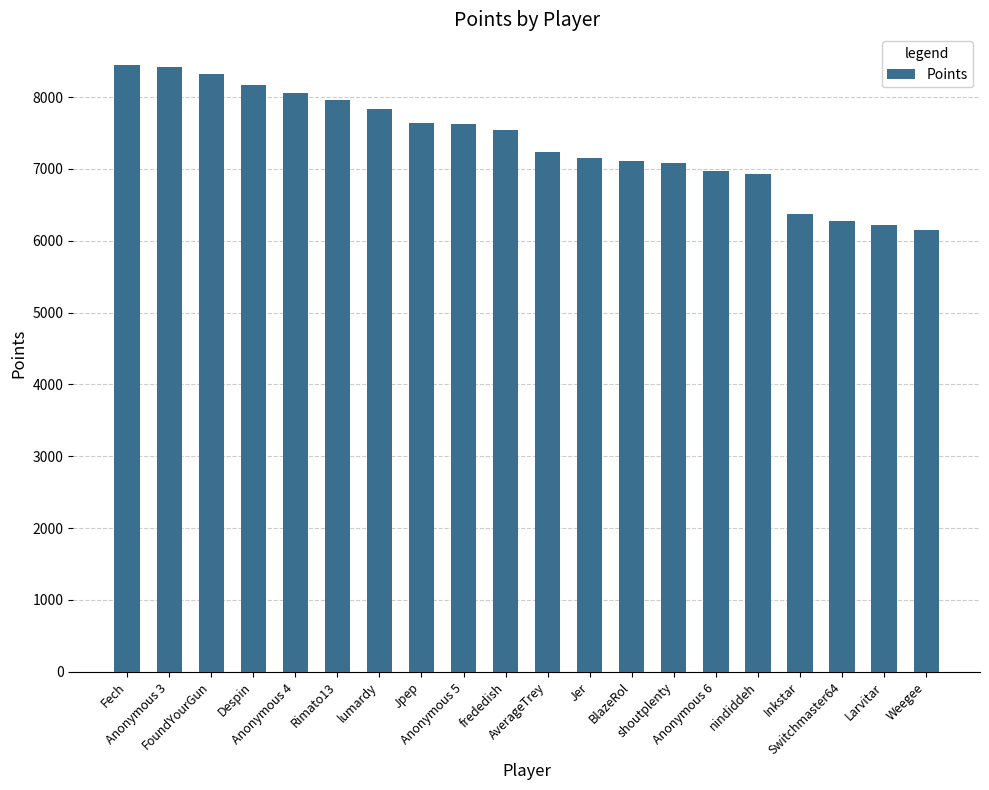

What is the value of the 5th bar from the left?

8062